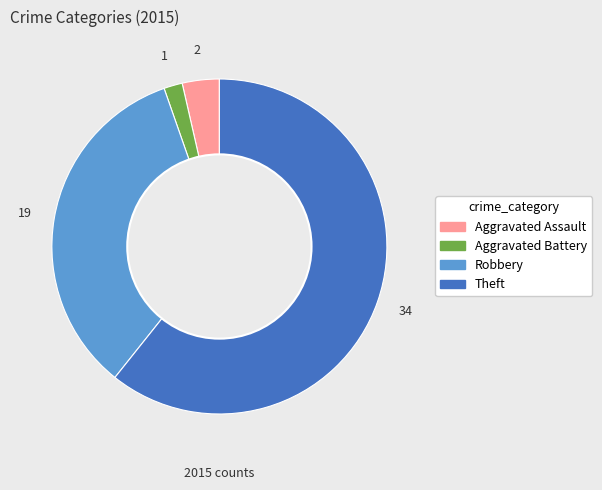

Approximately how many times larger is the value at Robbery compared to Aggravated Battery?

19.0